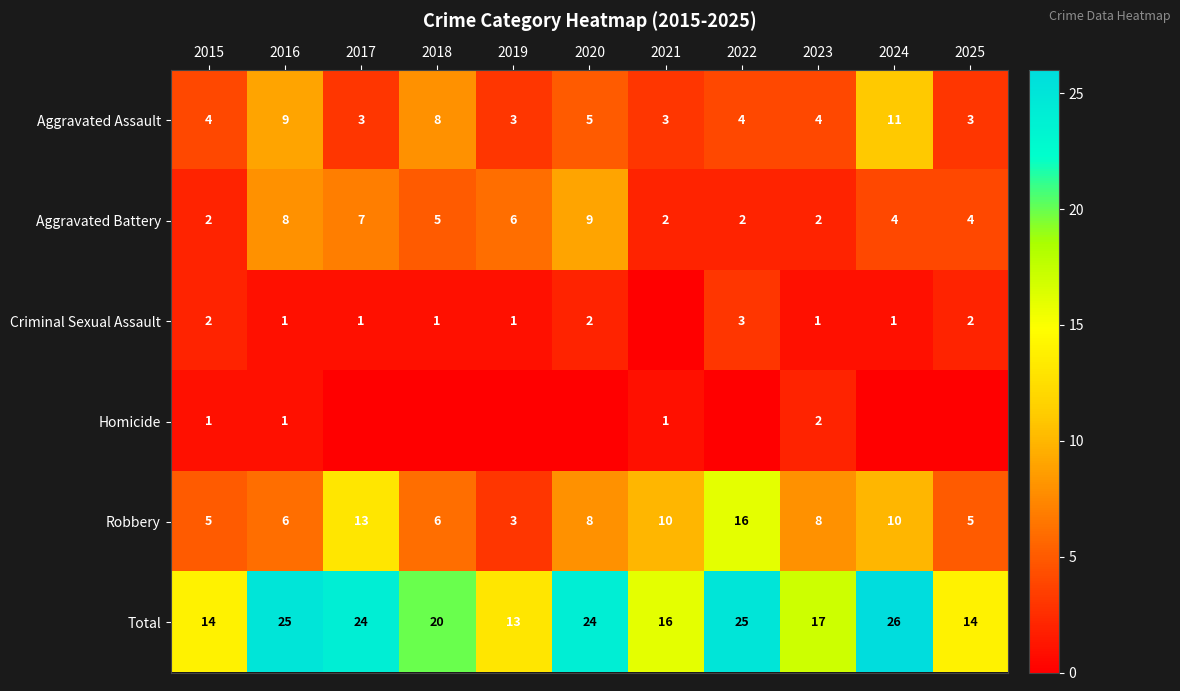

At which label does Robbery first exceed 8?

2017